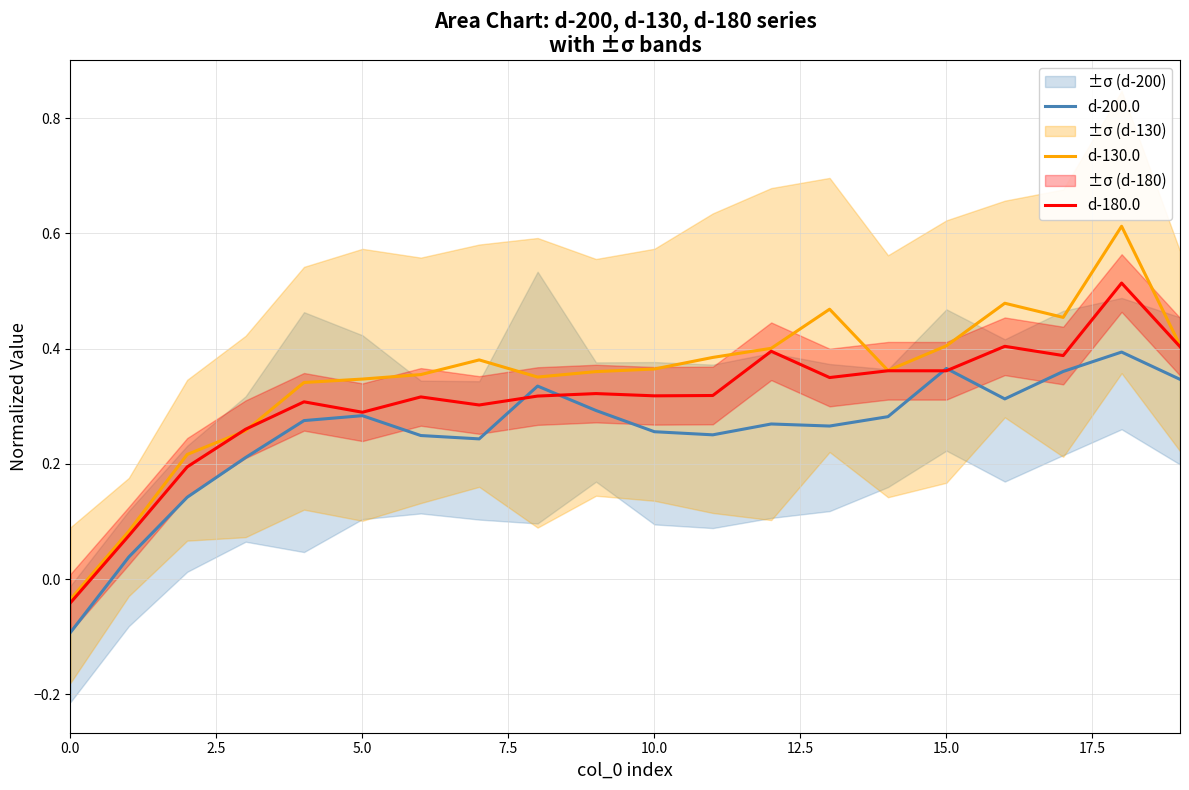

Is it true that d-200.0 equals 0.6 at 15.0?

False